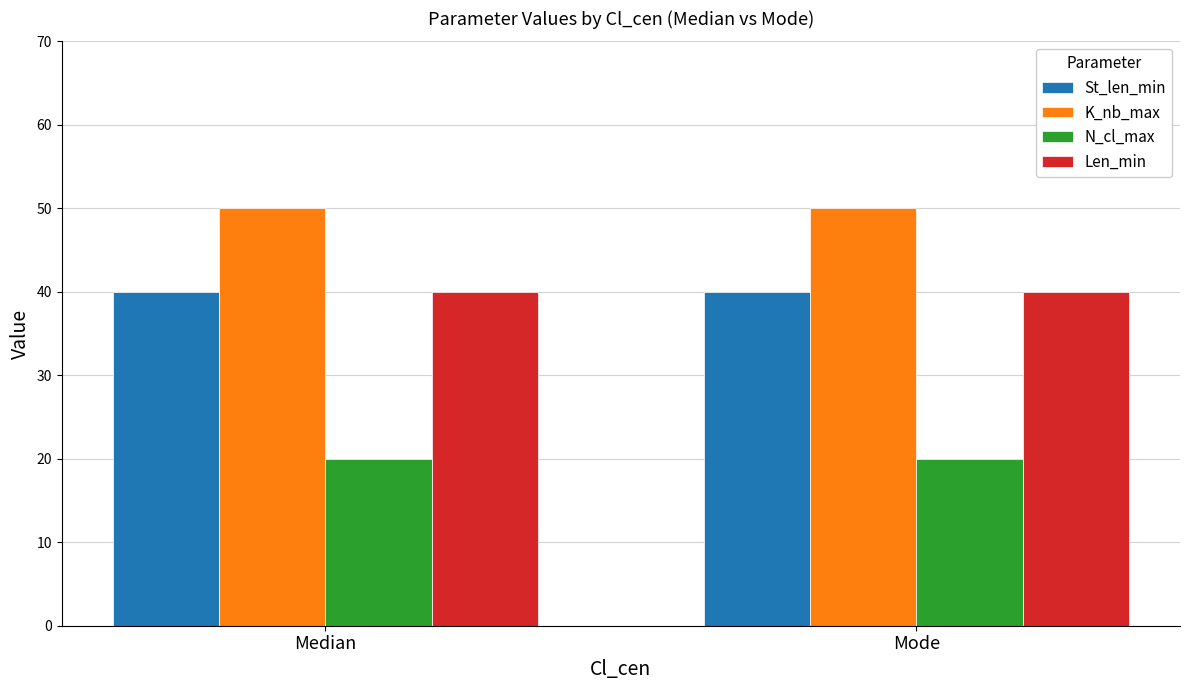

What is the spread (max minus min) of values at Median?

30